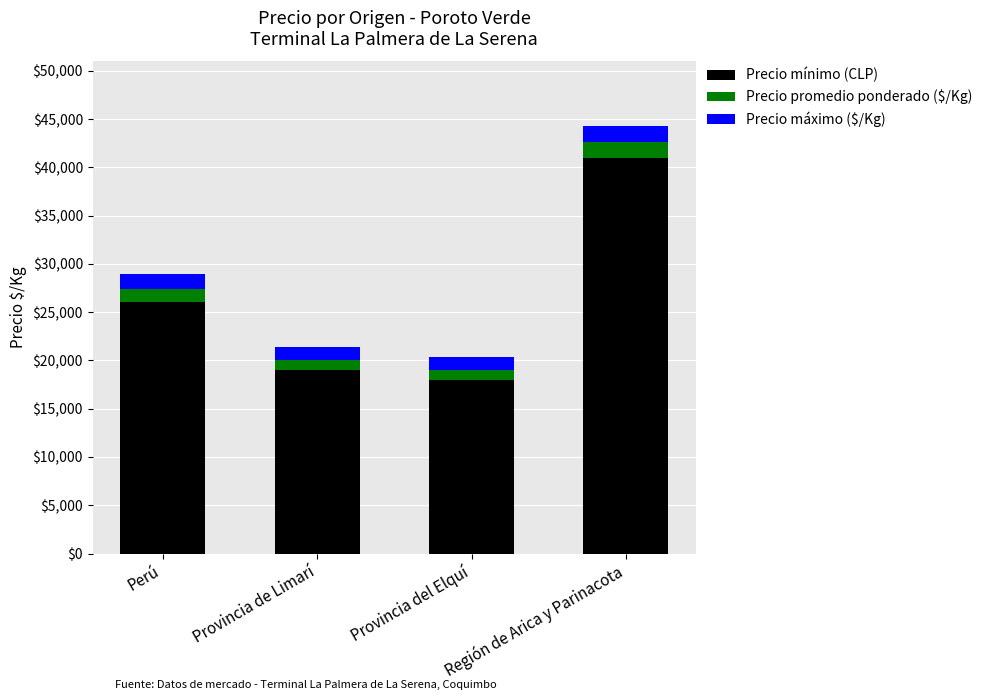

Are the bars grouped side by side (vs. stacked)?

No